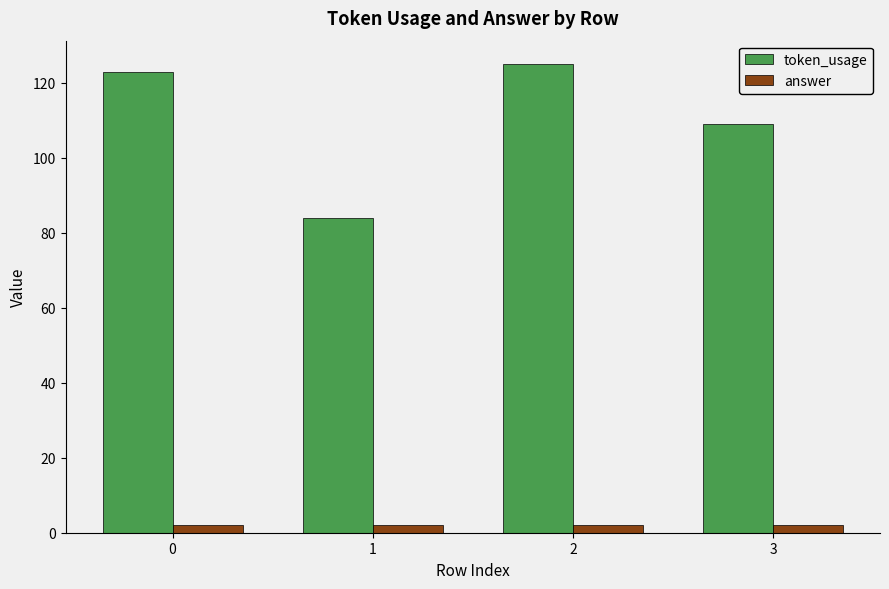

Are the bars grouped side by side (vs. stacked)?

Yes